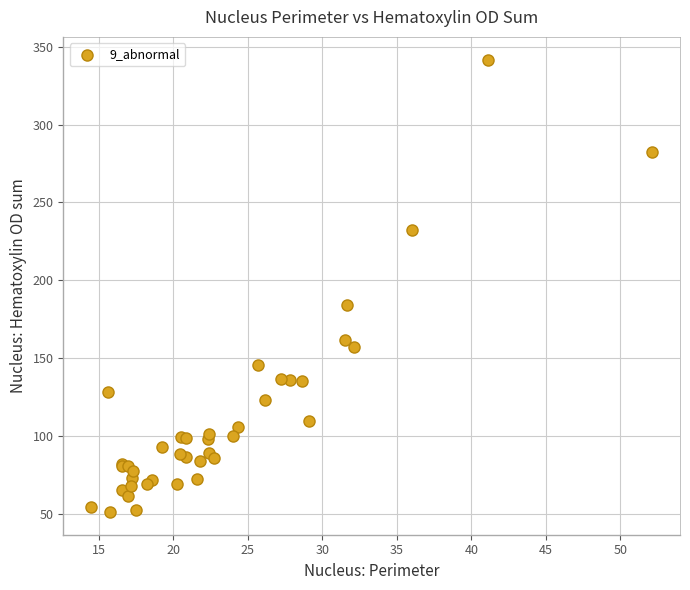

What Y value in the scatter plot is closest to 196?

183.7